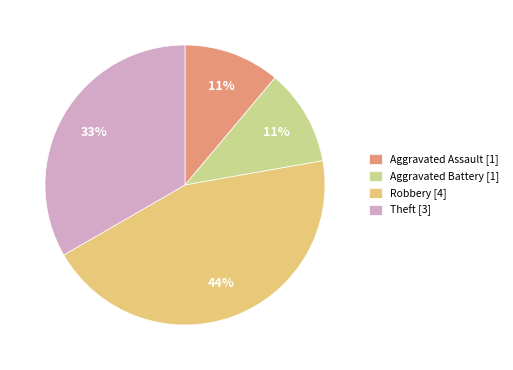

How many segments does this pie chart have?

4